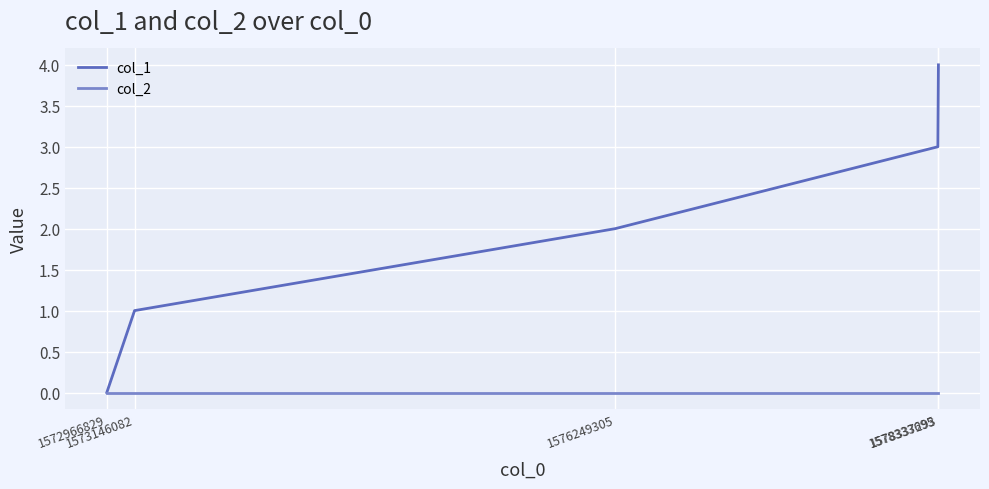

What is the difference between the maximum and minimum values in the col_1 series?

4